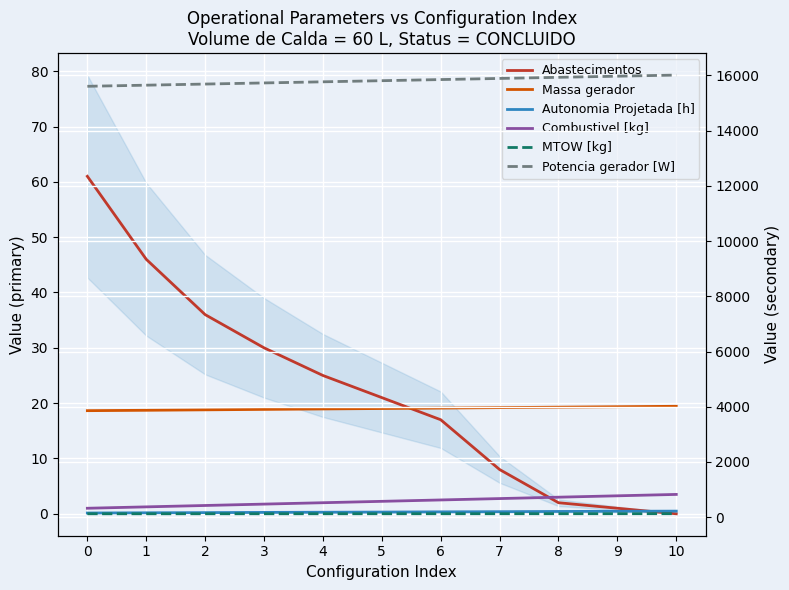

Reading right to left, what are all the values shown in this chart?

Abastecimentos: 0.0	1.0	2.0	8.0	17.0	21.0	25.0	30.0	36.0	46.0	61.0
Massa gerador: 19.4	19.4	19.3	19.2	19.1	19.0	18.9	18.9	18.8	18.7	18.6
Autonomia Projetada [h]: 0.5	0.5	0.4	0.4	0.3	0.3	0.3	0.2	0.2	0.2	0.1
Combustivel [kg]: 3.5	3.2	3.0	2.8	2.5	2.2	2.0	1.8	1.5	1.2	1.0
MTOW [kg]: 127.9	127.6	127.3	126.9	126.6	126.3	126.0	125.6	125.3	125.0	124.6
Potencia gerador [W]: 16012.0	15971.2	15930.4	15889.7	15849.0	15808.3	15767.7	15727.1	15686.5	15646.0	15605.4